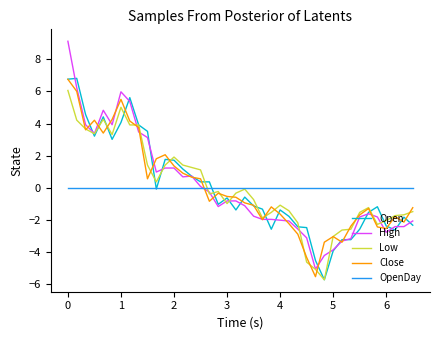

What is the minimum value shown in the chart?

-5.7